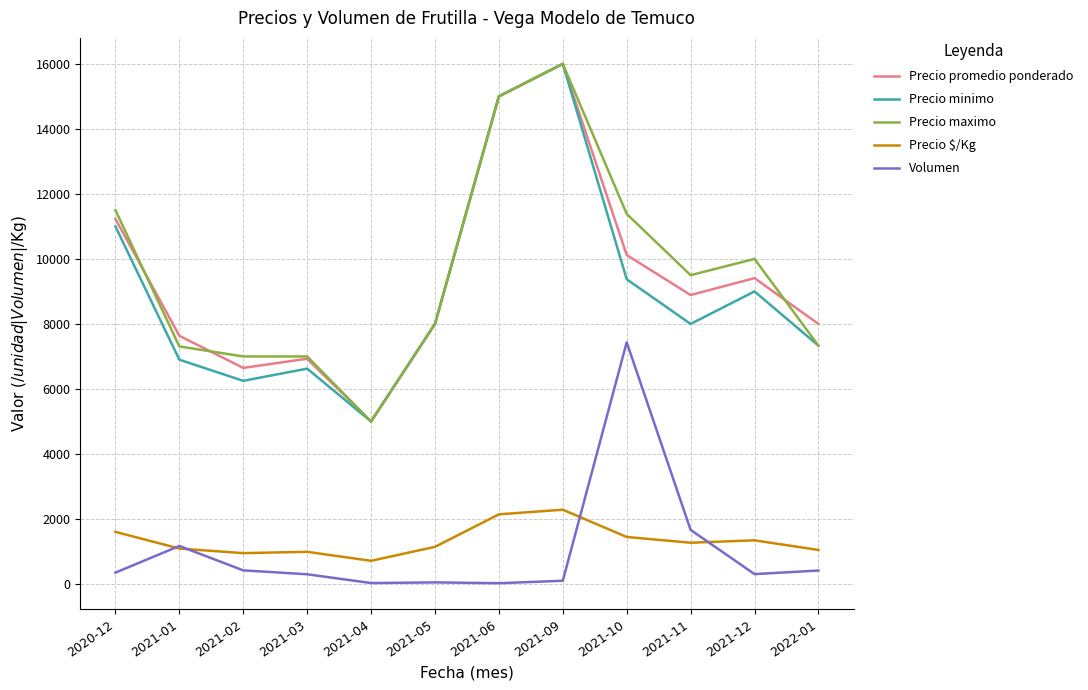

Which series ends up on top after the final intersection of Precio $/Kg and Volumen?

Precio $/Kg